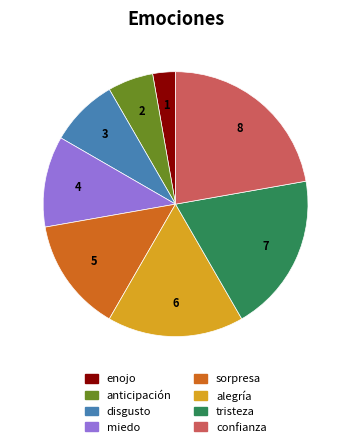

Rank the categories by value from lowest to highest.

enojo, anticipación, disgusto, miedo, sorpresa, alegría, tristeza, confianza